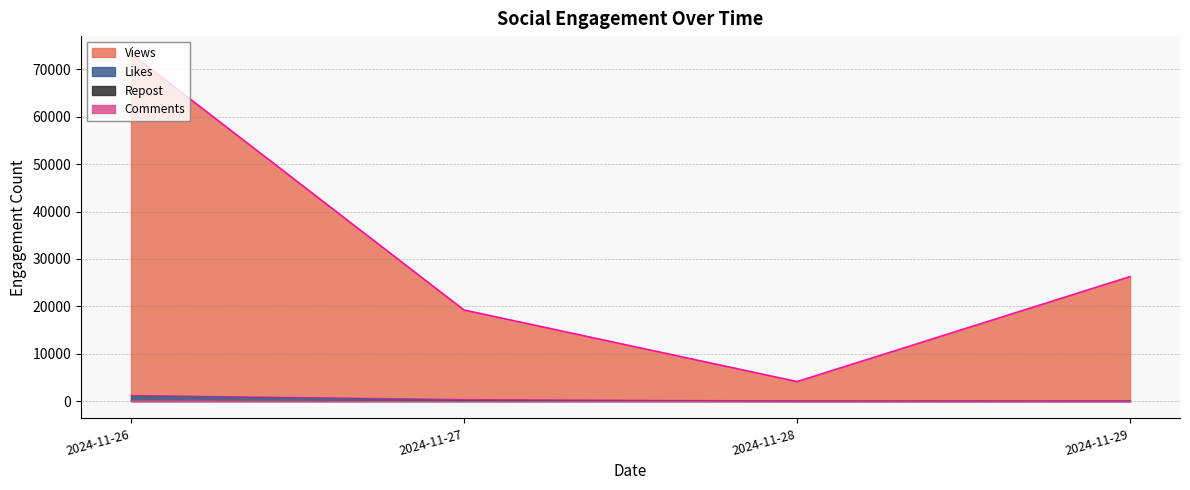

At which category is the sum across all series the highest?

2024-11-26